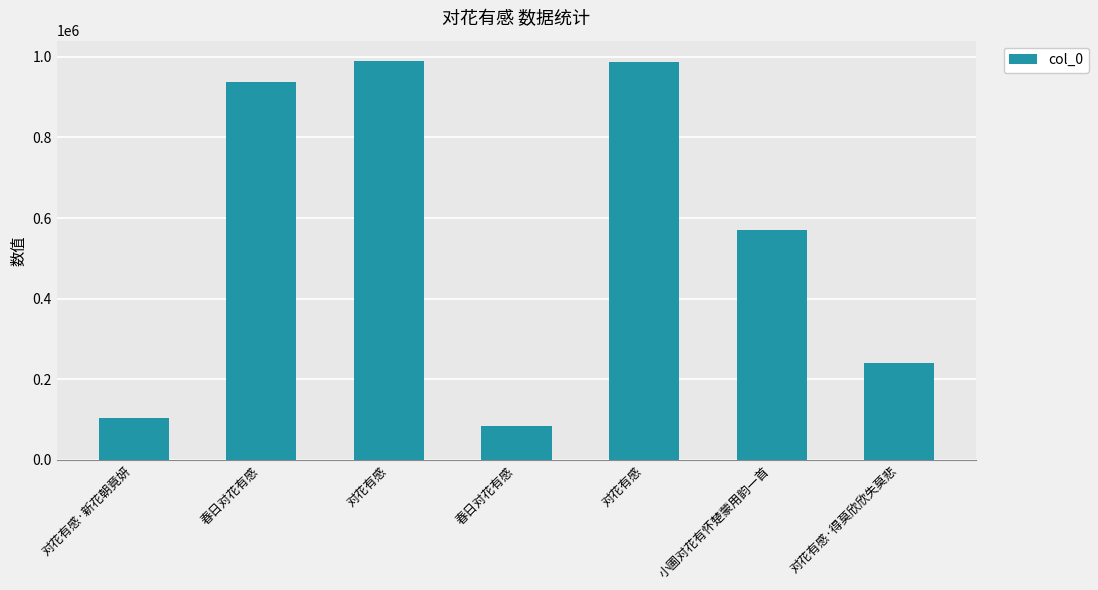

The value at 春日对花有感 is 936293. True or false?

True